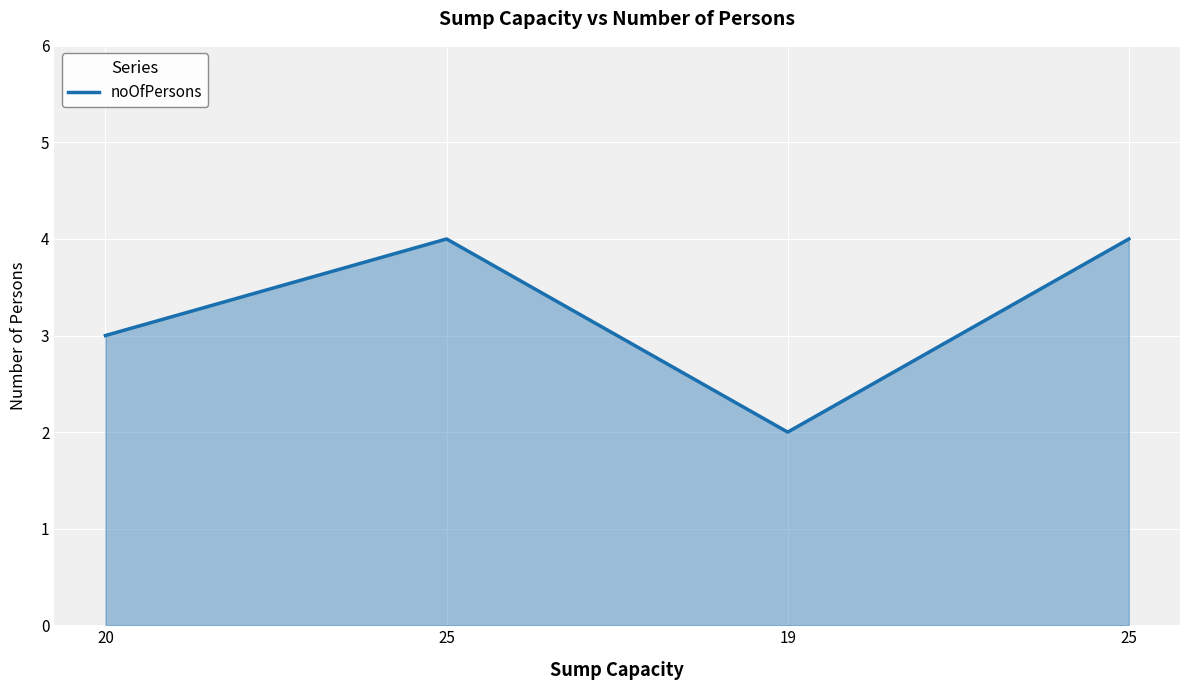

What is the approximate value at 19?

2